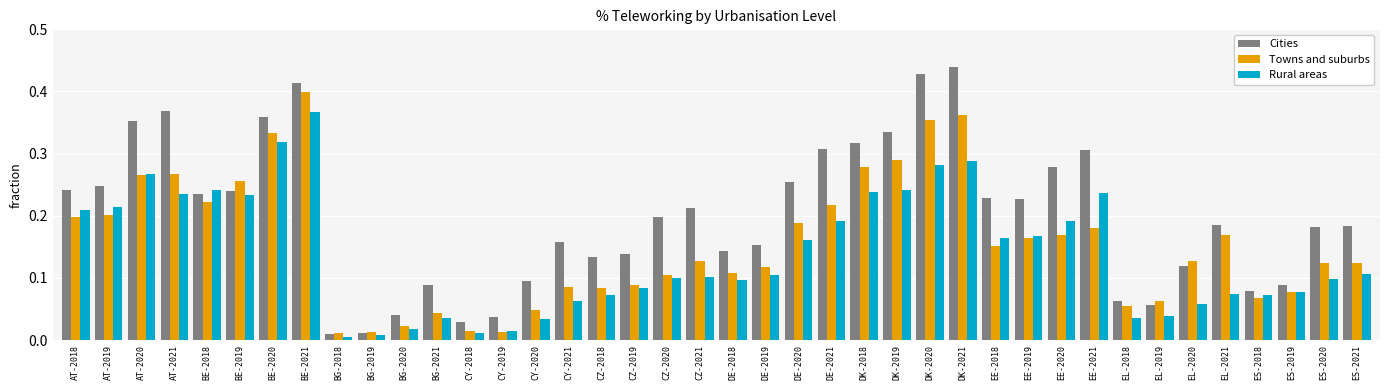

List the series in order of their peak value, highest first.

Cities, Towns and suburbs, Rural areas